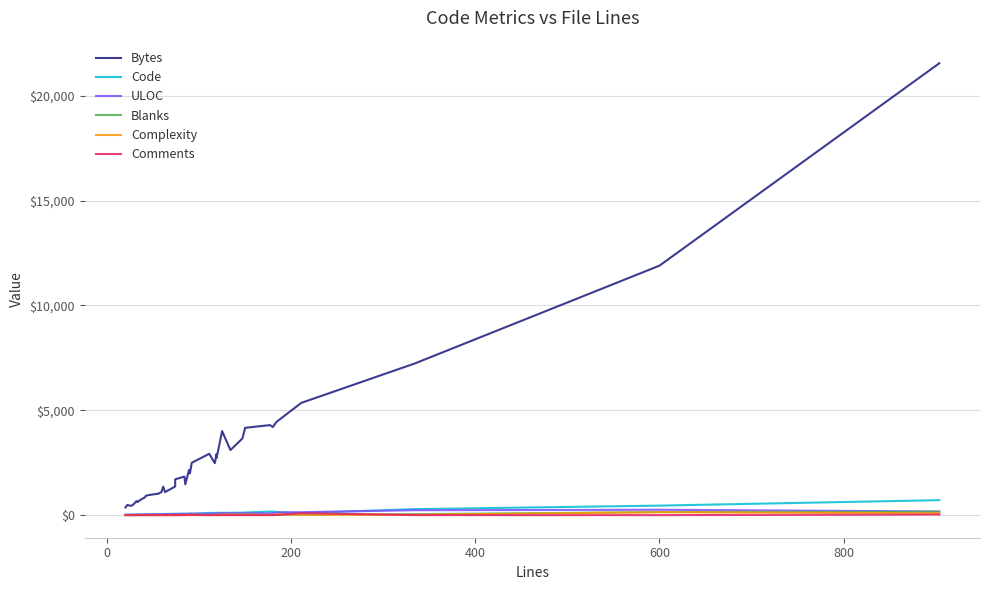

What is the lowest value of the Bytes series?

366